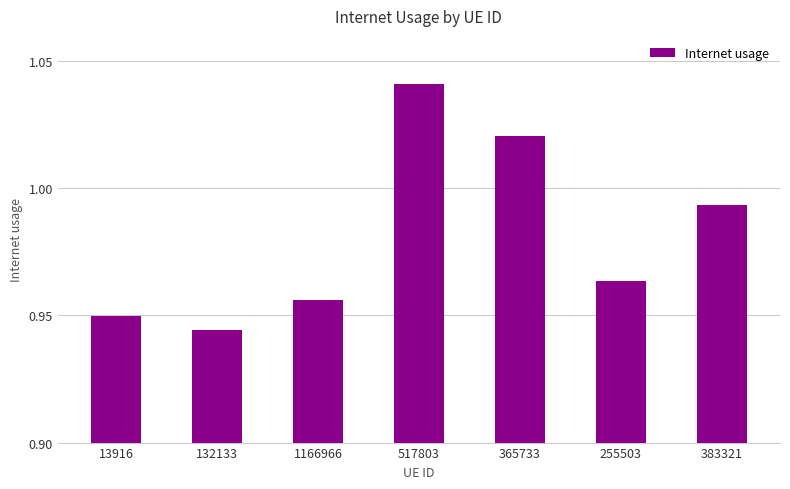

Rank the categories by value from highest to lowest.

517803, 365733, 383321, 255503, 1166966, 13916, 132133